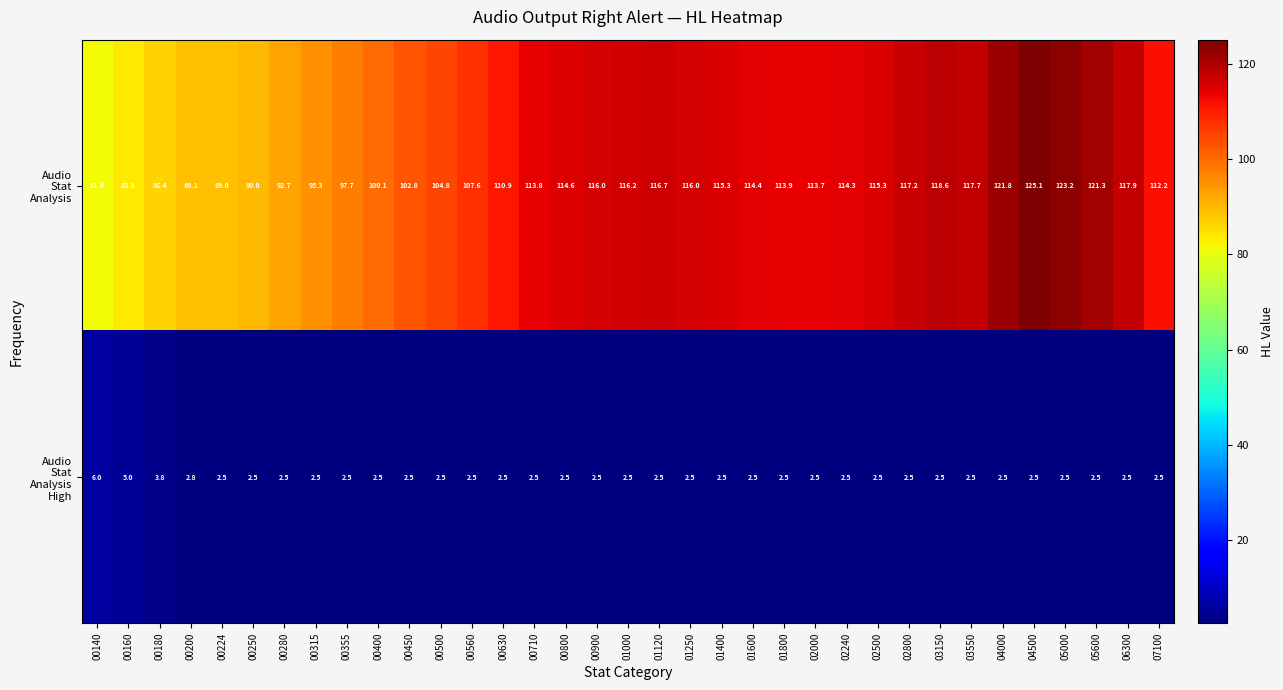

At how many categories does at least one series exceed 109?

22